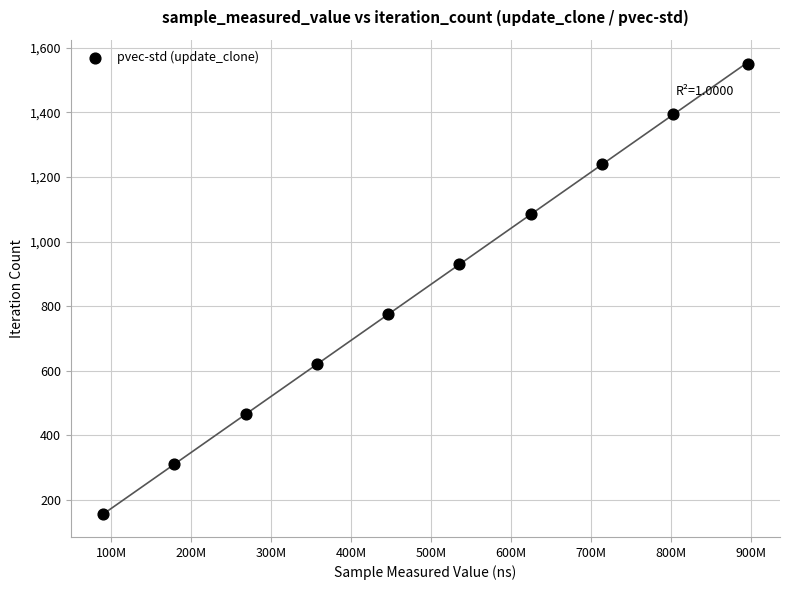

What is the average X value?

491217196